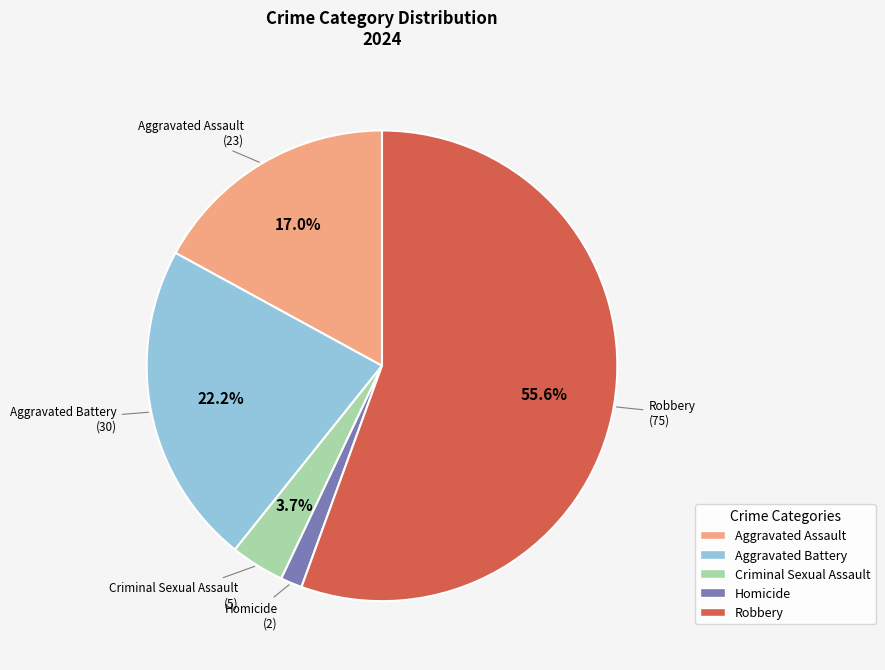

Combined, do Homicide and Aggravated Battery account for over 50%?

No